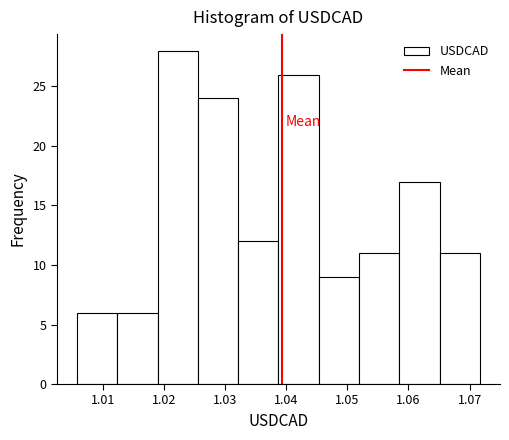

Reading left to right, transcribe this chart: for each bar, give the range it covers on the x-axis and its height. Neither the bar edges nor the heights are printed on the chart, so give them approximately, as read against the axes.

1.006 to 1.012: 6
1.012 to 1.019: 6
1.019 to 1.026: 28
1.026 to 1.032: 24
1.032 to 1.039: 12
1.039 to 1.045: 26
1.045 to 1.052: 9
1.052 to 1.059: 11
1.059 to 1.065: 17
1.065 to 1.072: 11